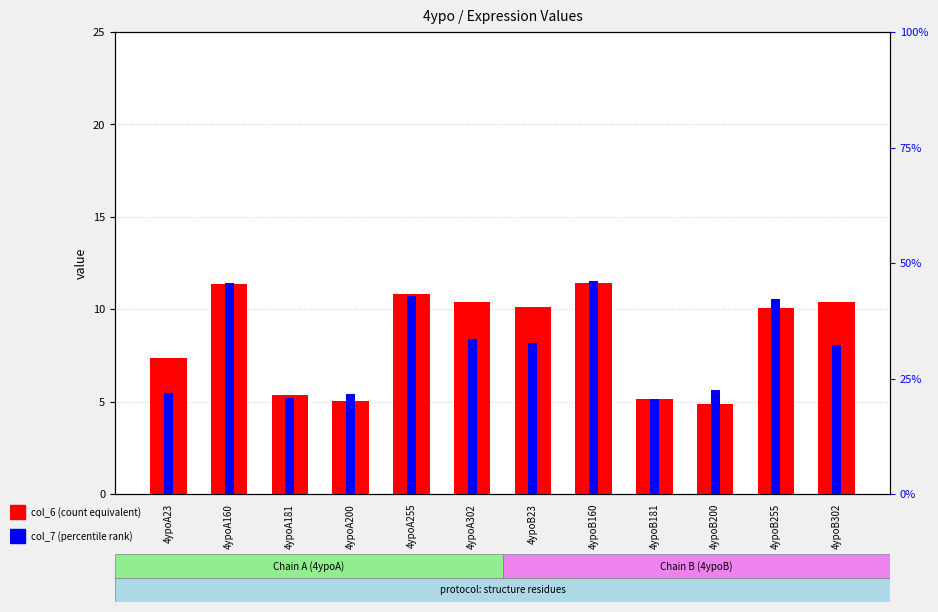

What is the spread (max minus min) of values at 4ypoA23?

1.9